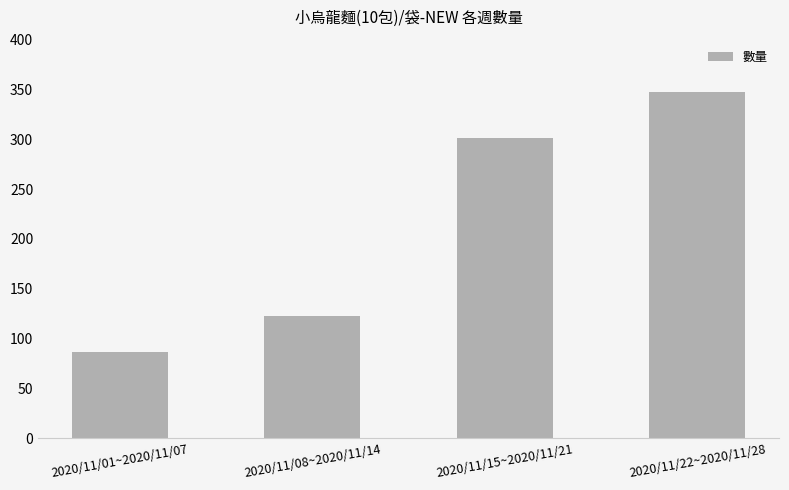

Reading right to left, extract all data points from this chart.

2020/11/22~2020/11/28=347	2020/11/15~2020/11/21=301	2020/11/08~2020/11/14=123	2020/11/01~2020/11/07=87